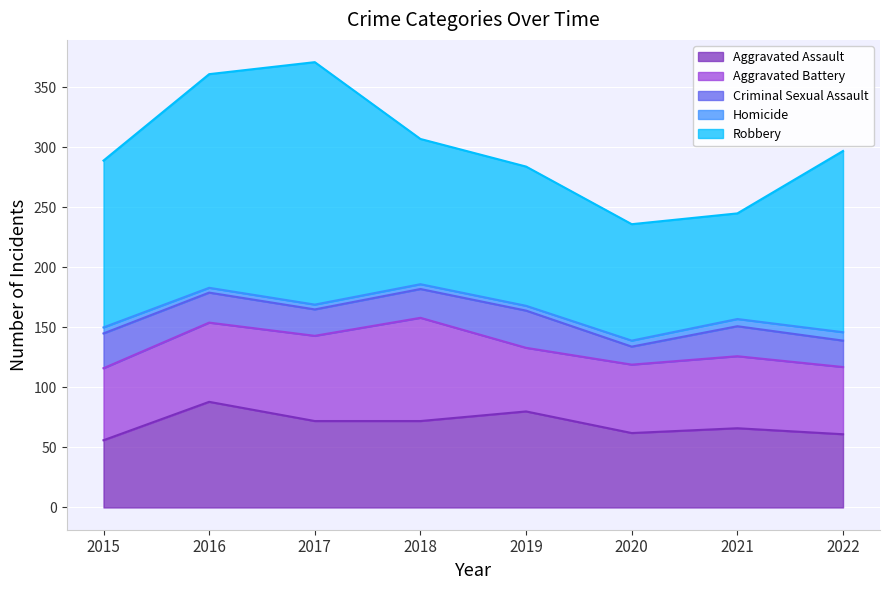

Which series changed the most between 2015 and 2022?

Robbery